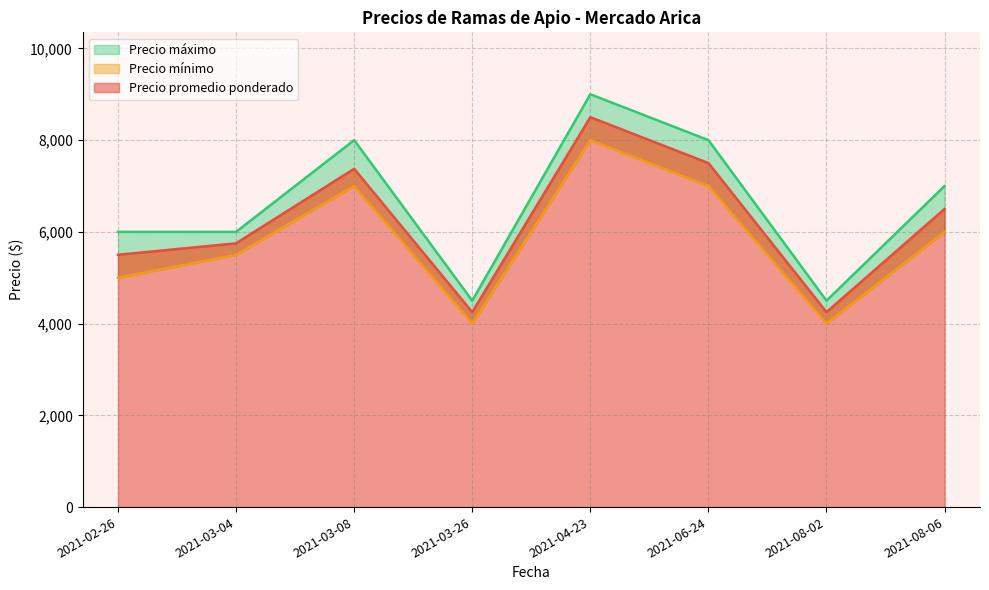

At which category does Precio máximo reach its first local peak?

2021-03-08